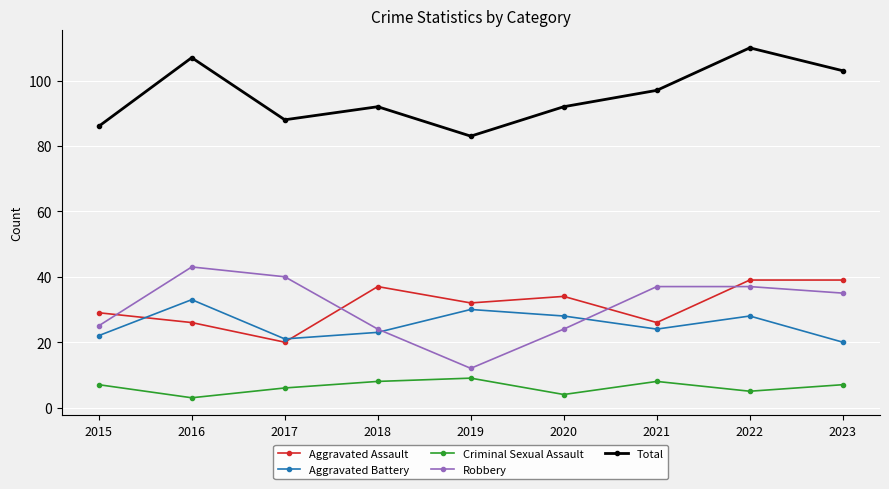

How many interior local valleys does the Aggravated Assault series have?

3